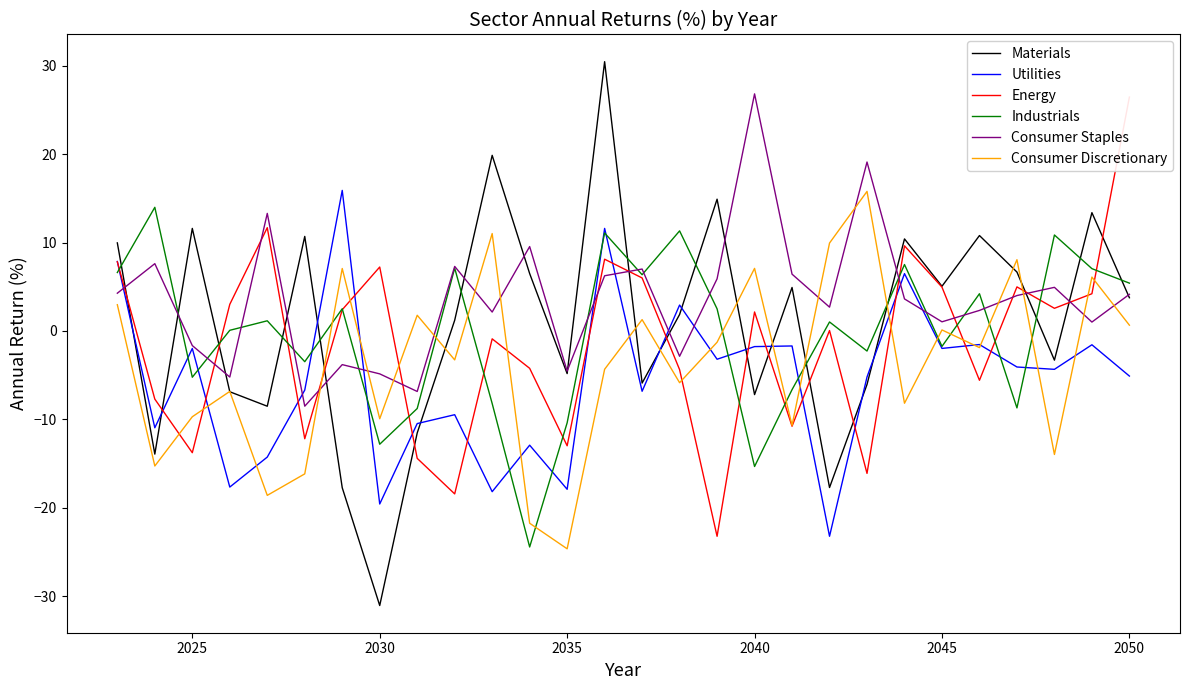

True or false: Utilities and Materials intersect in this chart.

True